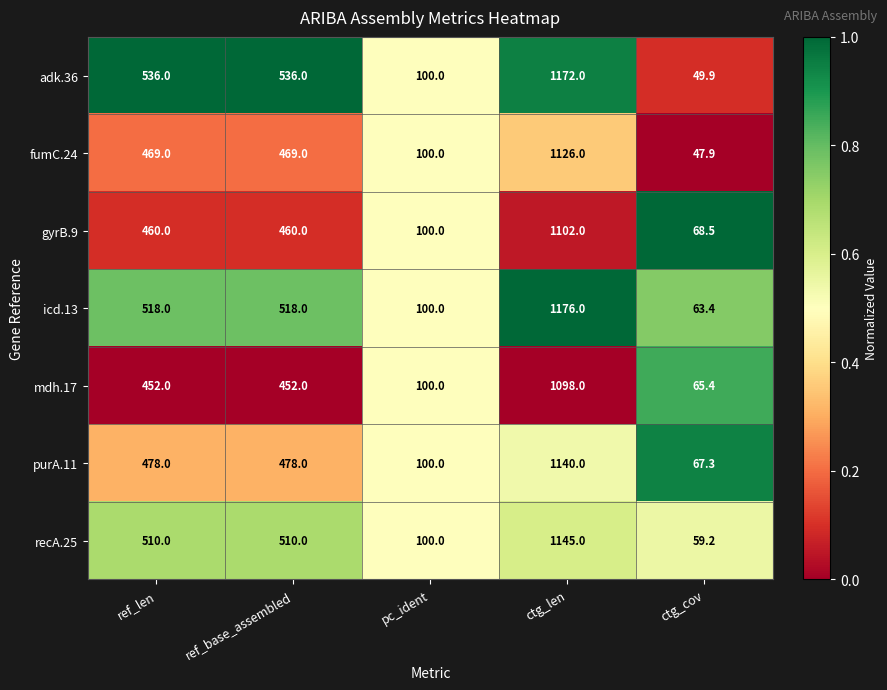

What is the total value across all series at ctg_len?

7959.0